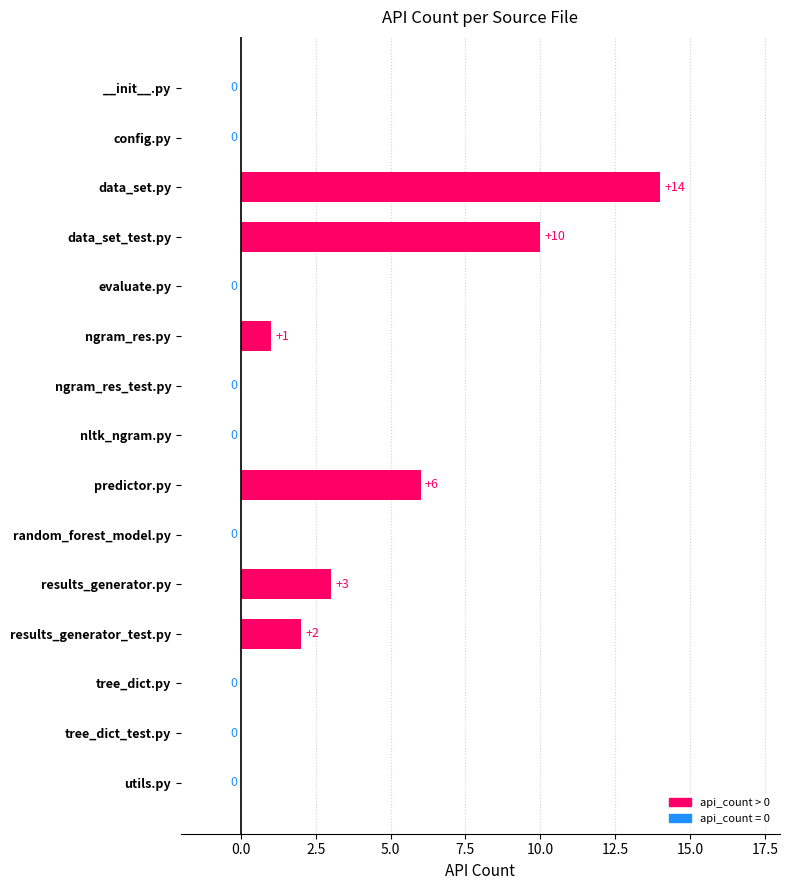

True or false: the data shows 21 at data_set.py.

False